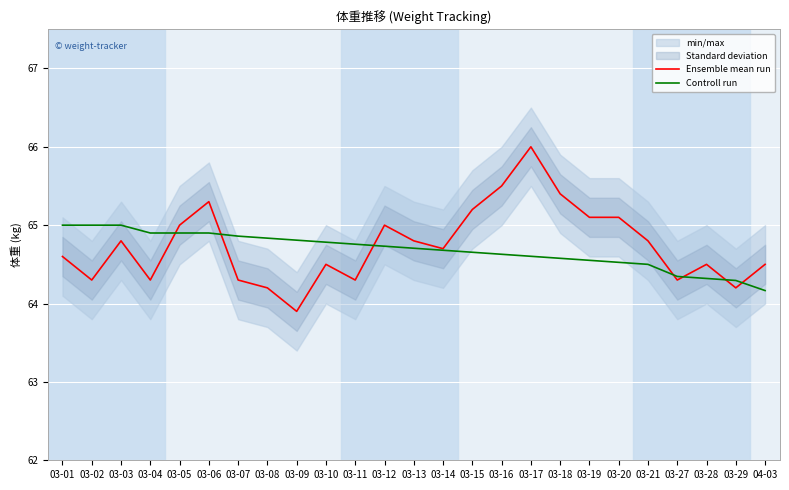

What is the sum of the Controll run values at 03-14 and 03-29?

129.0